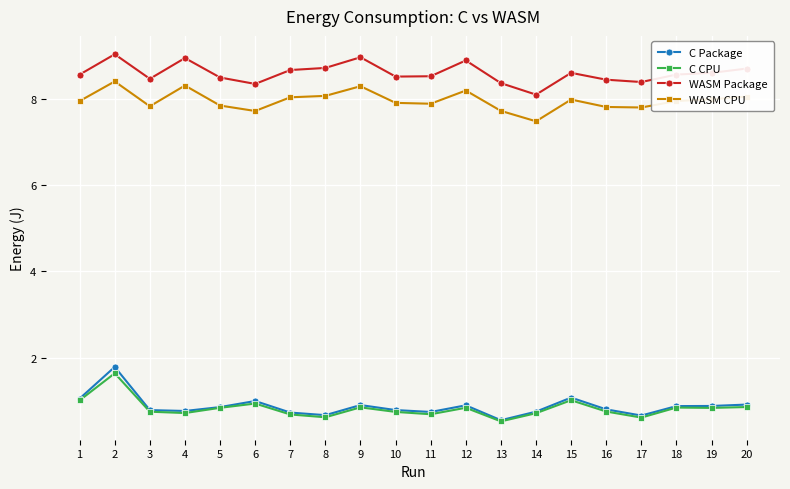

True or false: C CPU and WASM Package cross at least once.

False